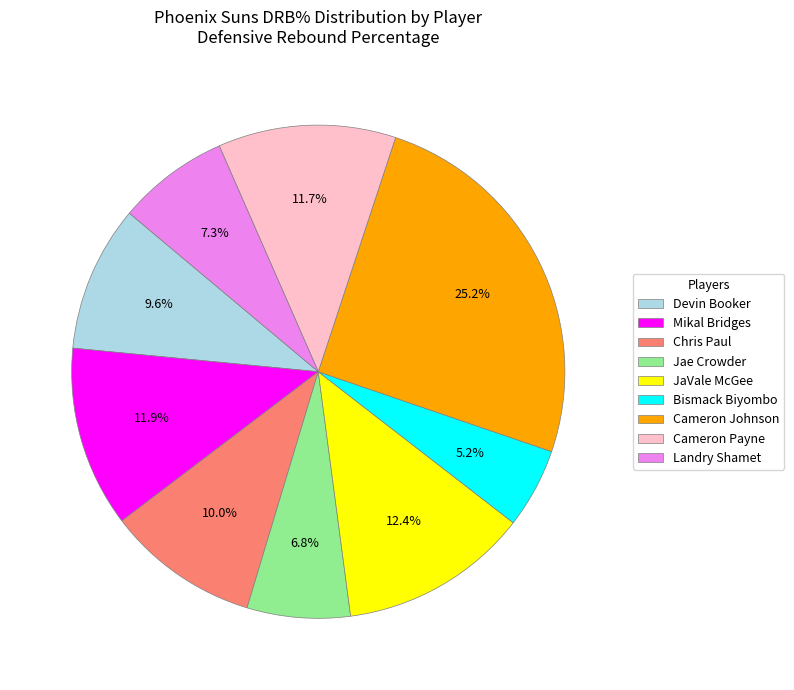

True or false: Cameron Payne accounts for 24% of the total.

False